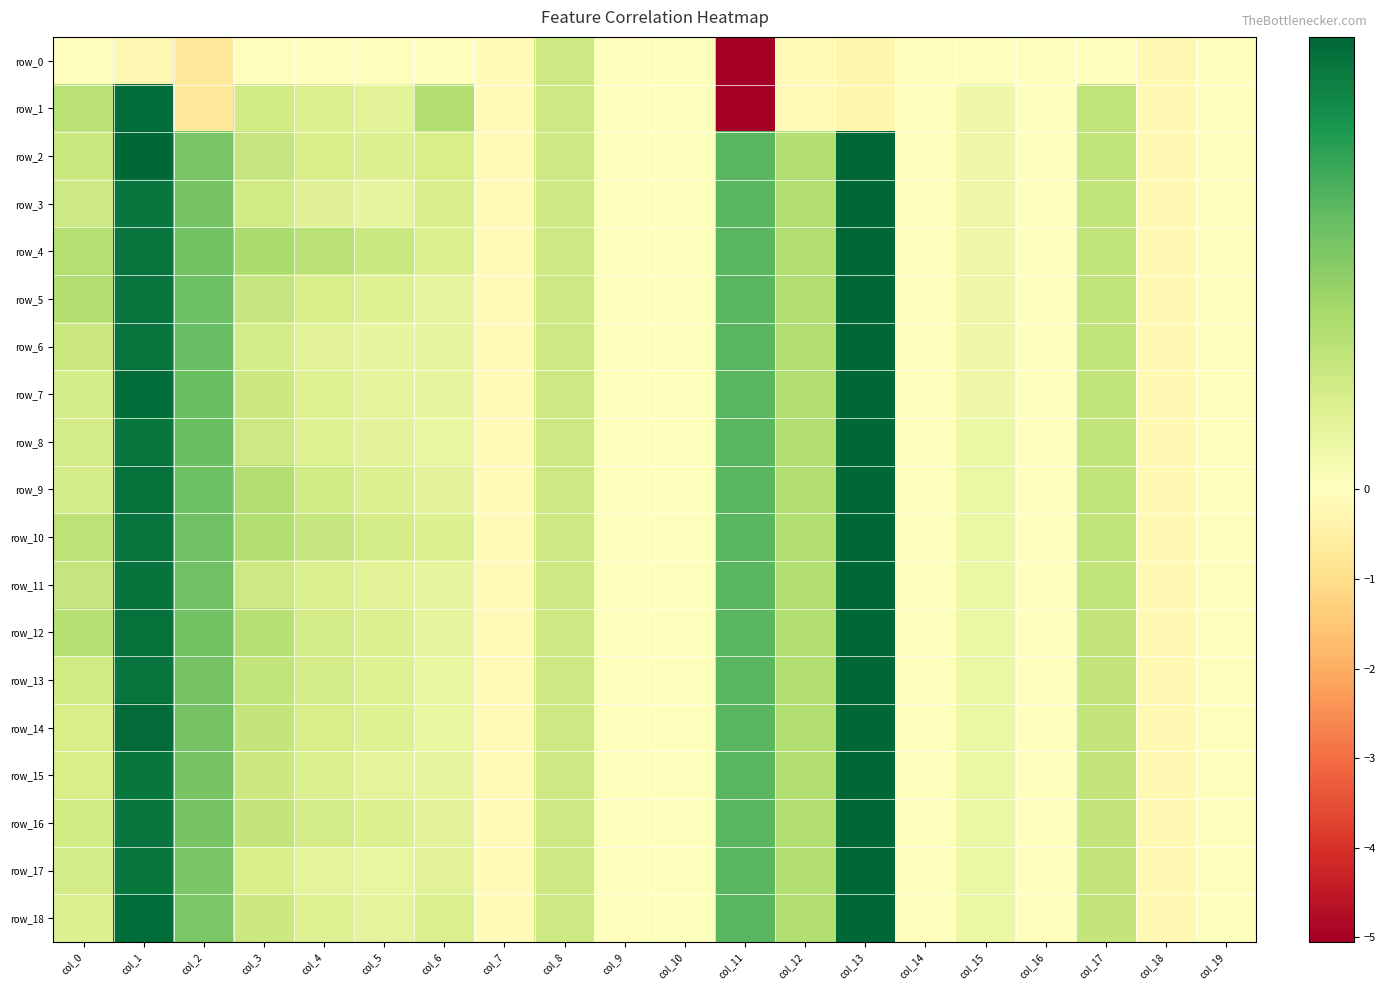

Is it true that row_9 equals 0.2 at col_4?

True